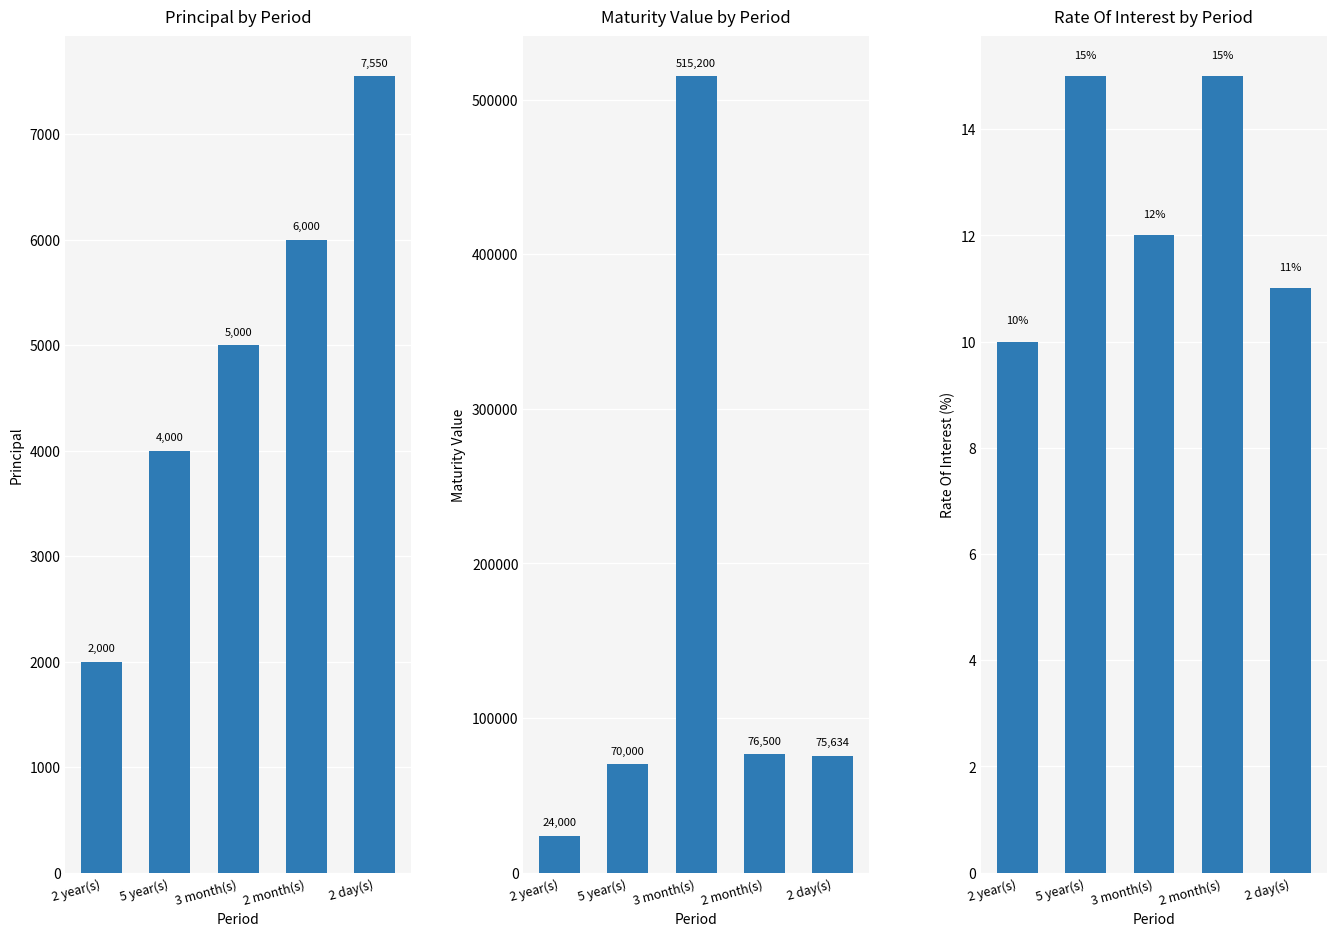

Is it true that Maturity Value equals 24000.0 at 2 year(s)?

True